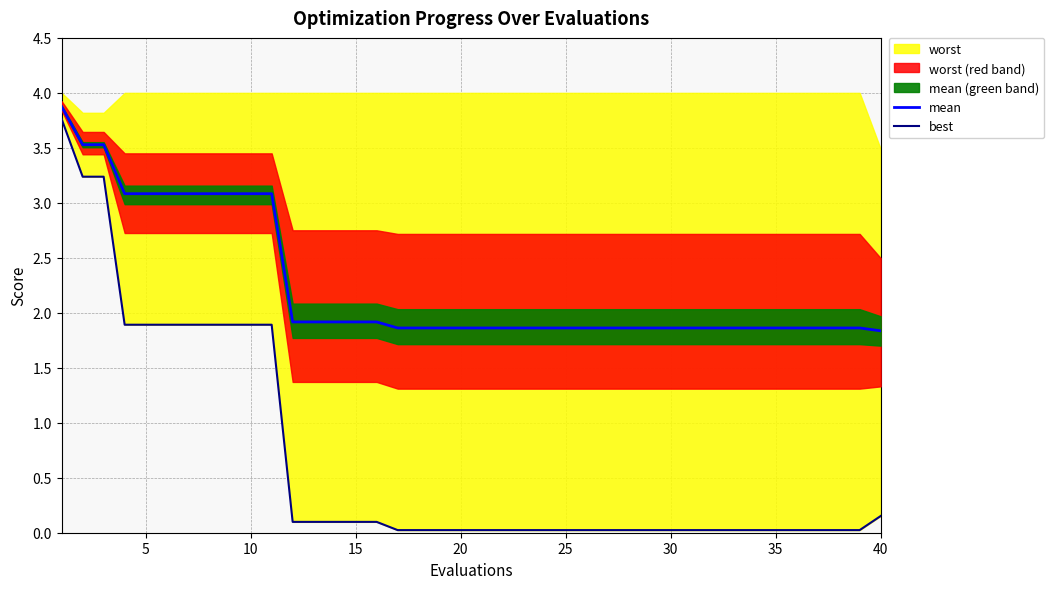

The mean series shows 1.9 at 17. True or false?

True